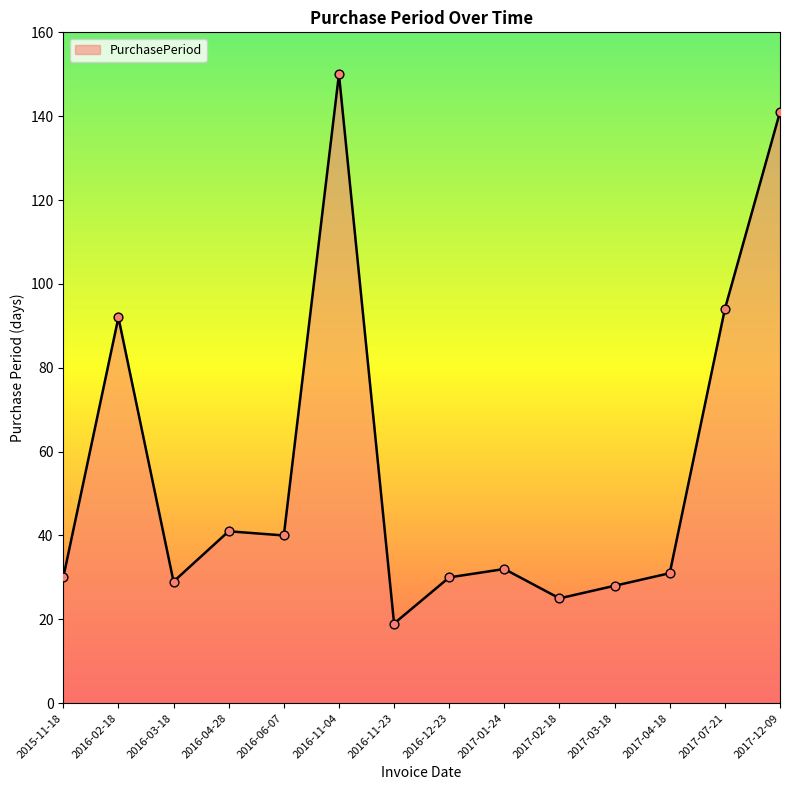

What is the change in value from 2016-11-04 to 2017-03-18?

-122